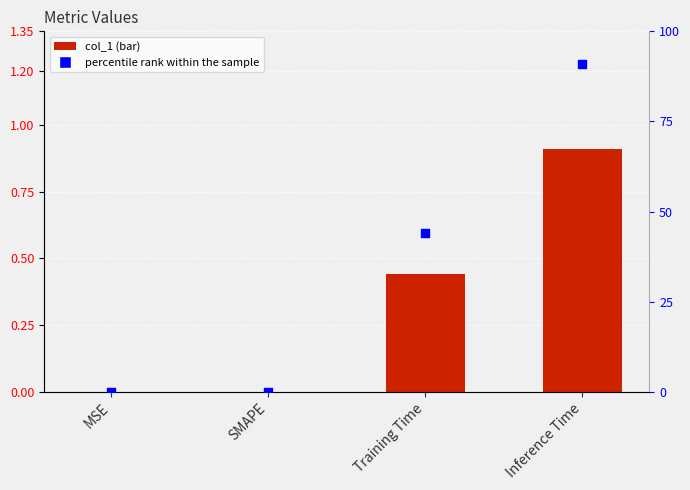

Which series has the widest spread of Y values?

percentile rank within the sample